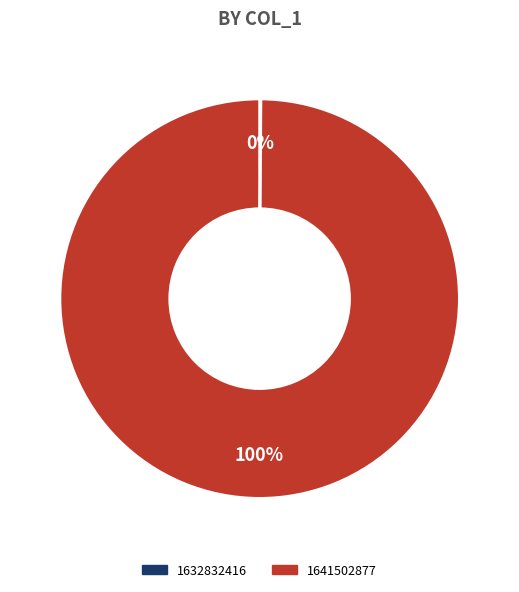

To the nearest percent, what is the difference between the largest and smallest slice percentages?

100%